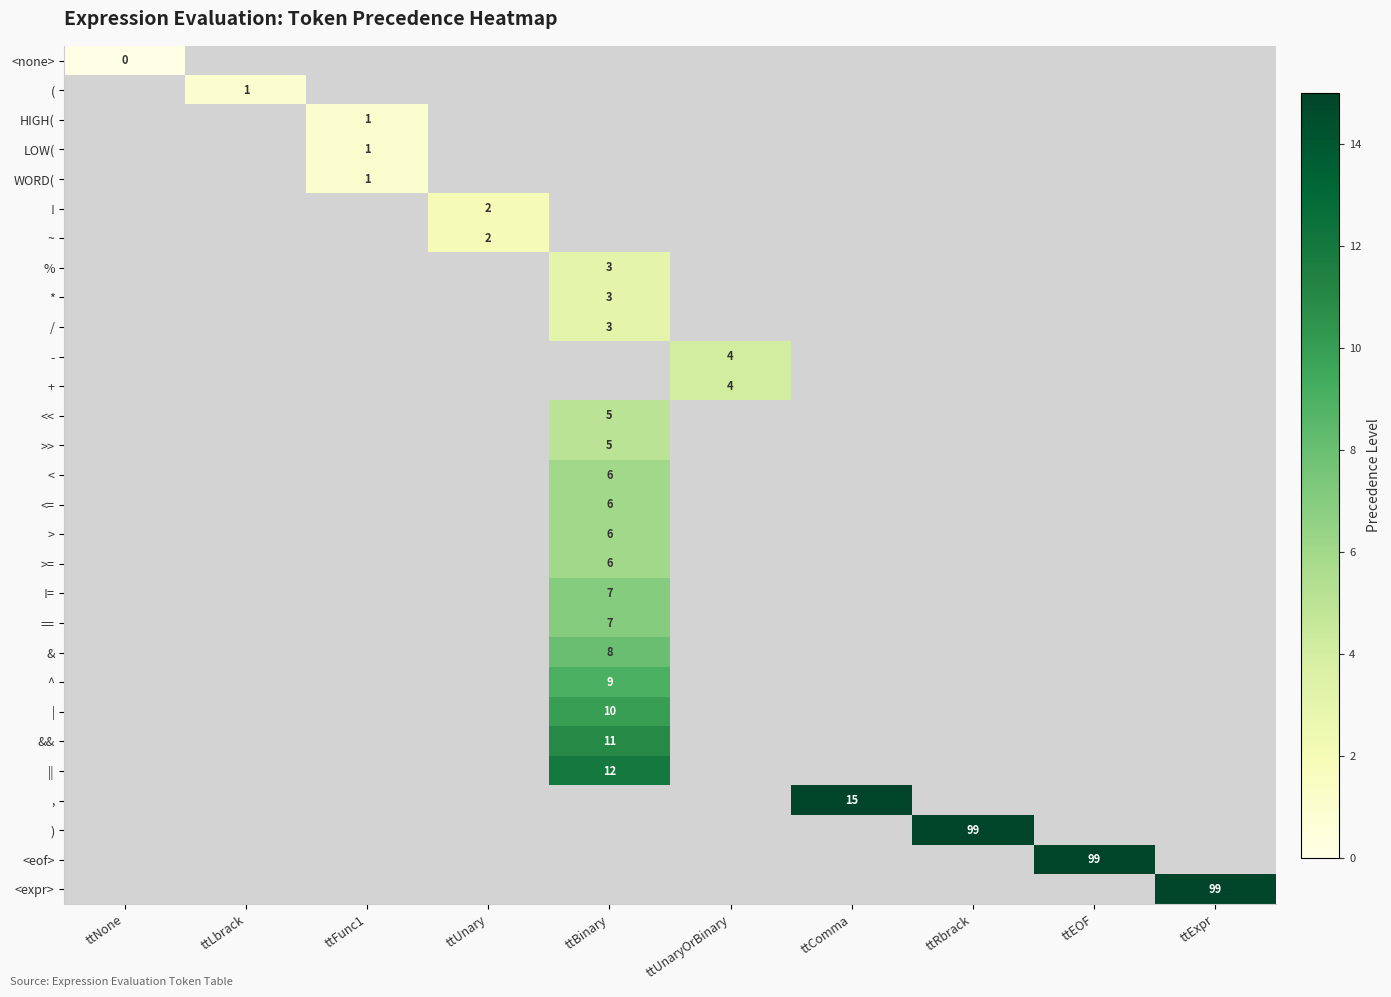

At how many categories does at least one series exceed 0?

9